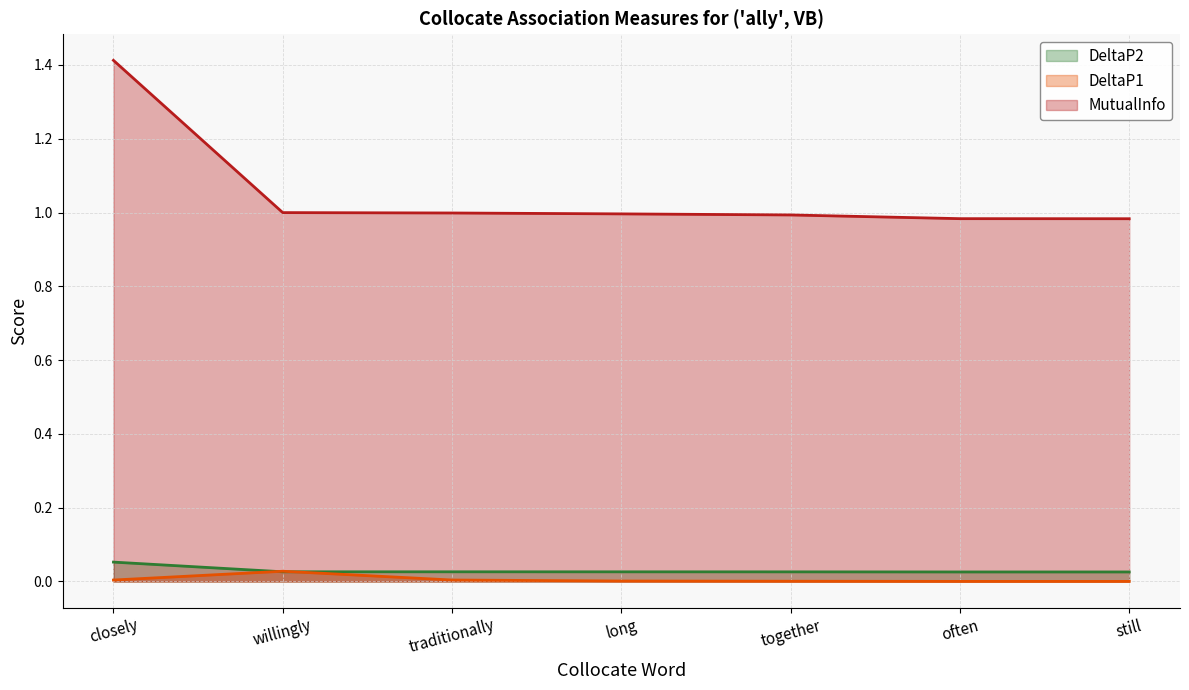

Which series changed the most between closely and long?

MutualInfo